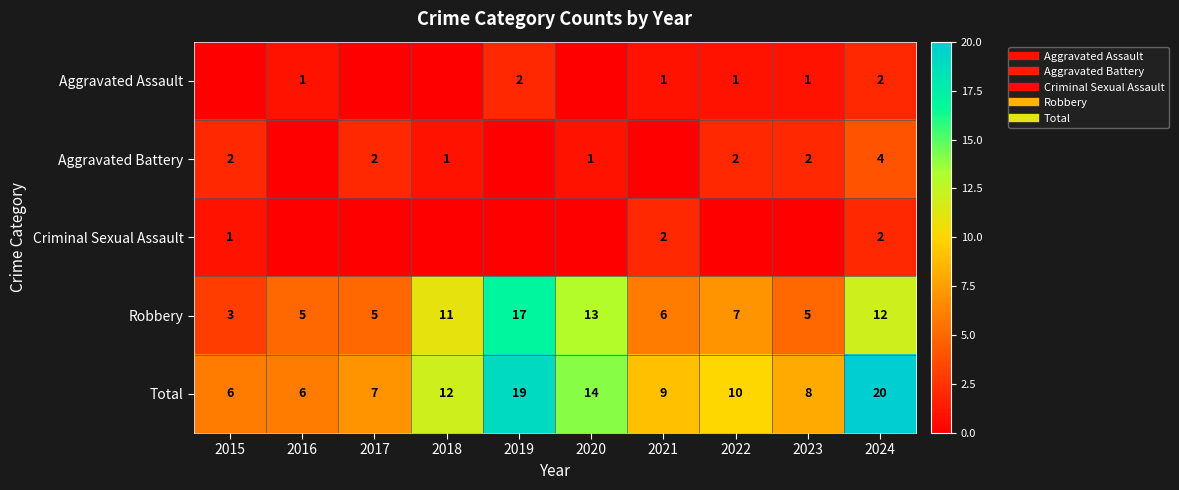

Rank the categories by Total value from lowest to highest.

2015, 2016, 2017, 2023, 2021, 2022, 2018, 2020, 2019, 2024